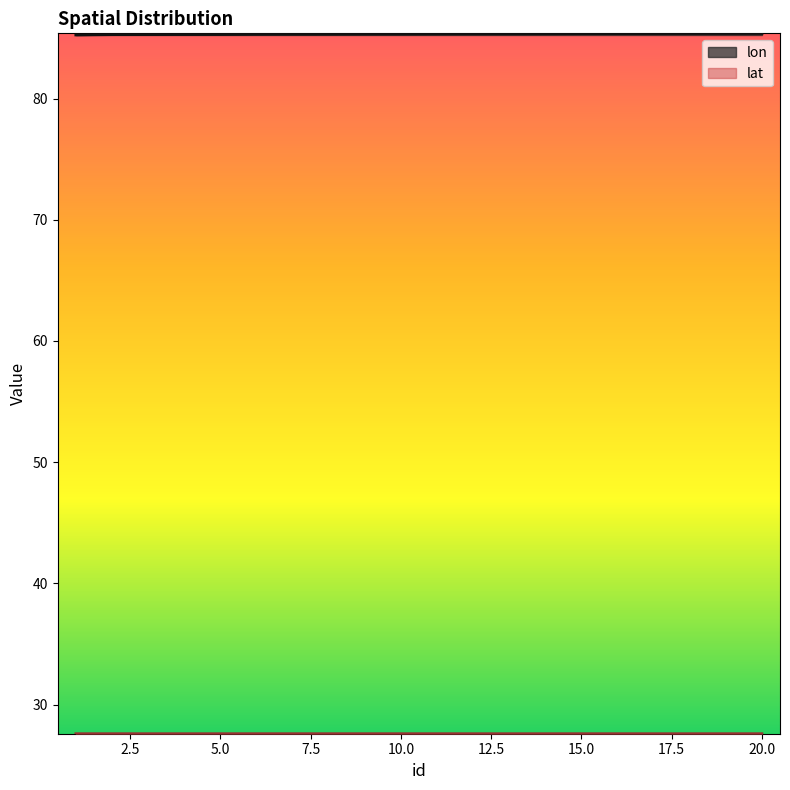

Reading left to right, what are all the values shown in this chart?

lon: 85.3	85.3	85.3	85.3	85.3	85.3	85.3	85.3	85.3	85.3	85.3	85.3	85.3	85.3	85.4	85.4	85.4	85.4	85.4	85.4
lat: 27.6	27.6	27.6	27.6	27.6	27.6	27.6	27.6	27.6	27.6	27.6	27.6	27.6	27.6	27.6	27.6	27.6	27.6	27.6	27.6